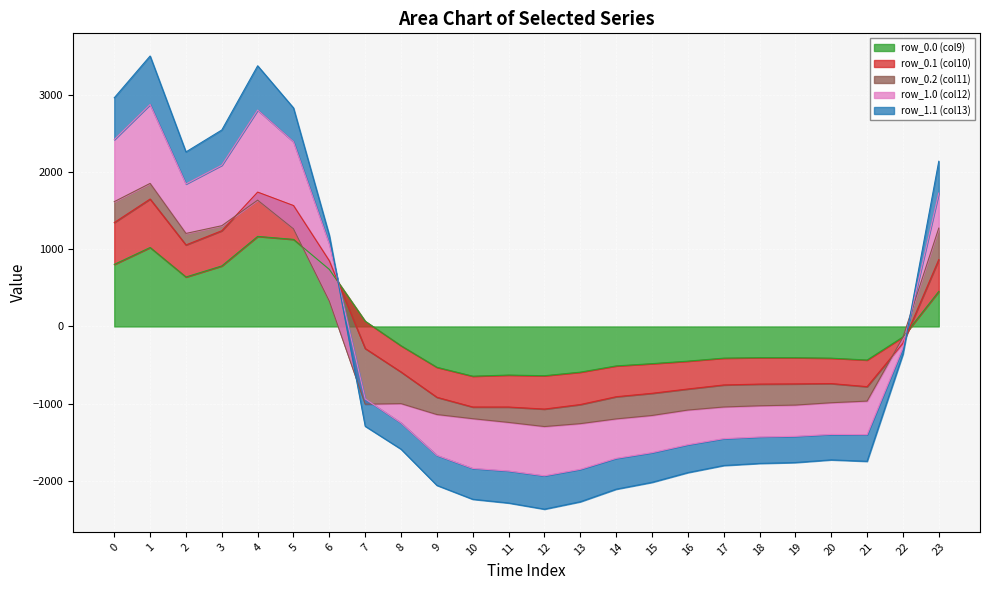

Is the value of row_0.1 (col10) at 10 greater than the value of row_0.0 (col9) at 9?

No